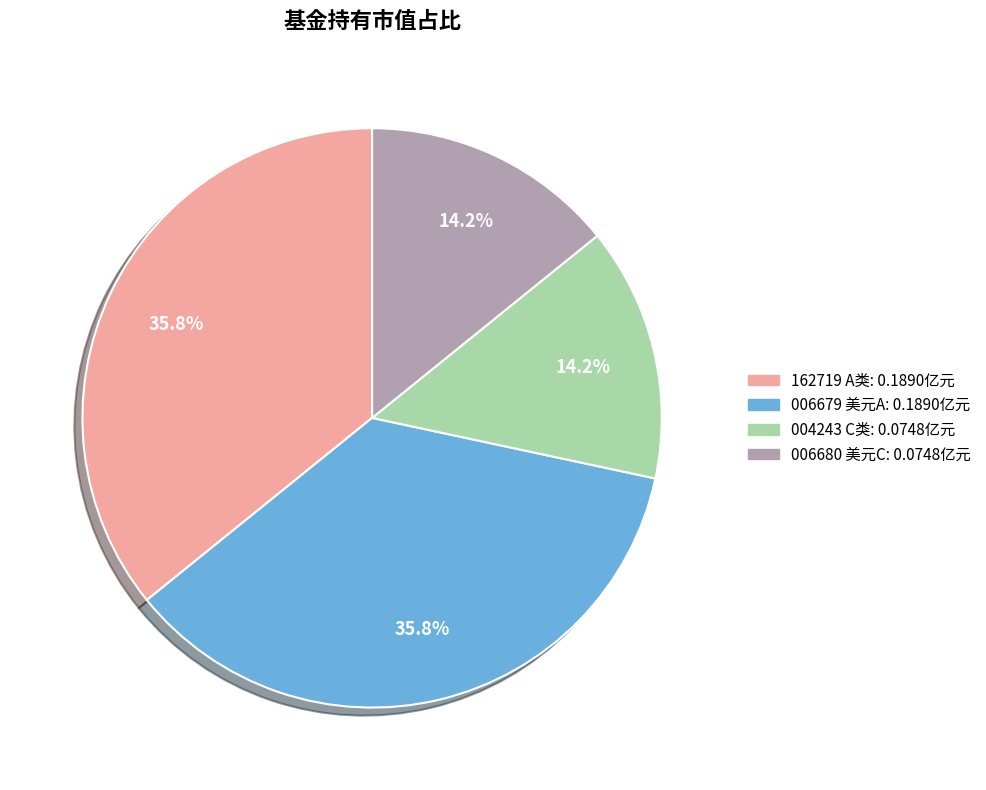

Is there a majority slice in this chart?

No